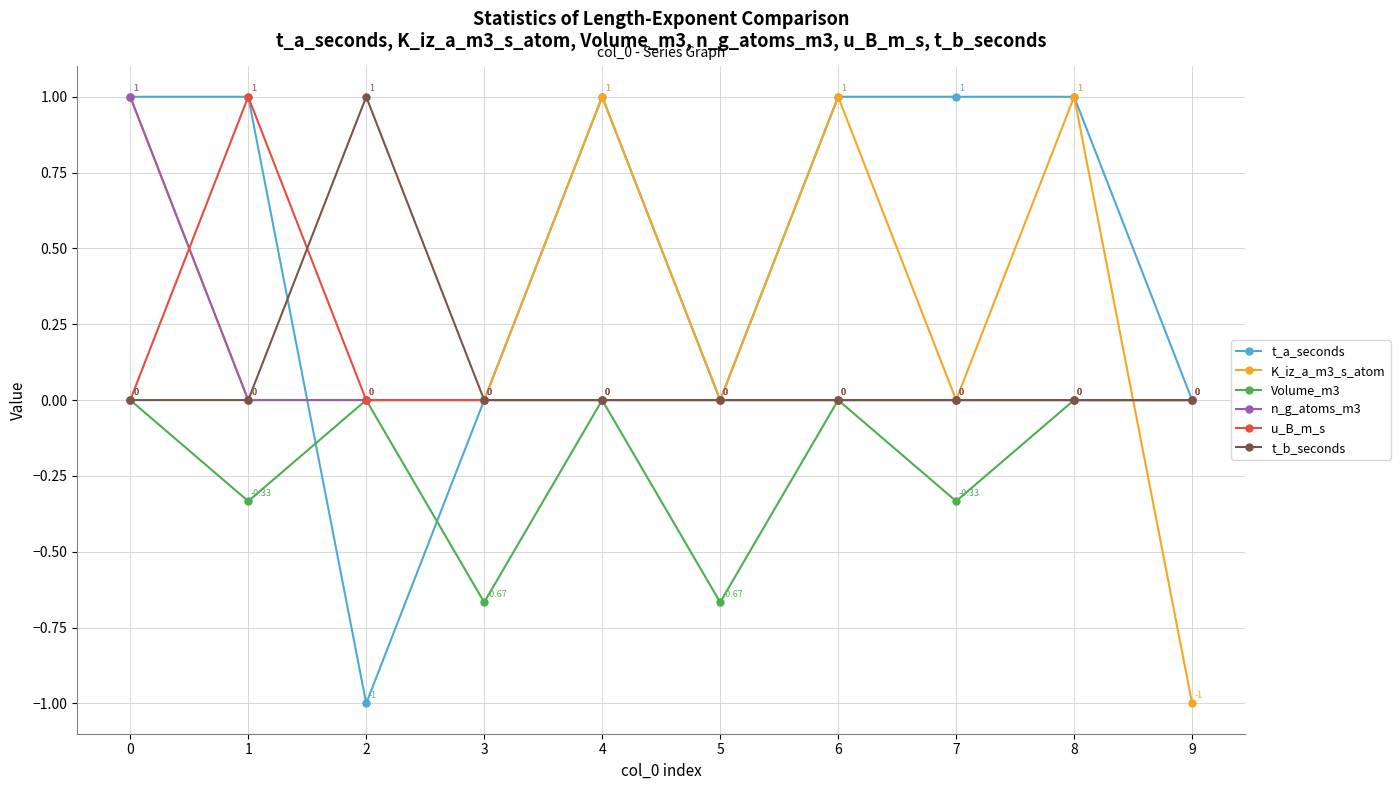

True or false: t_b_seconds has more than 2 points higher than both neighbors.

False